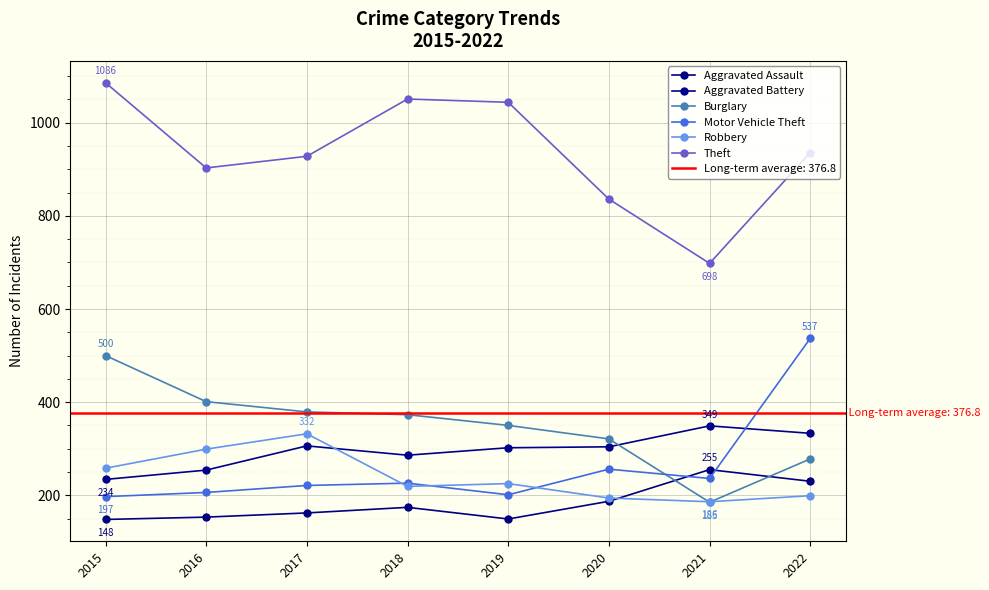

What is the difference between the highest and lowest values at 2022?

737